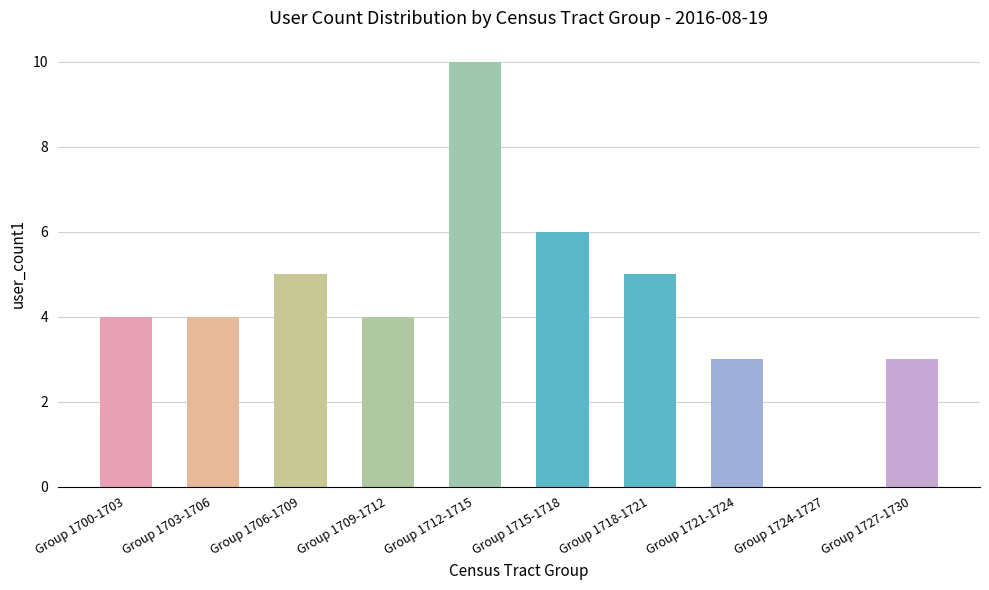

What is the sum of all values?

44